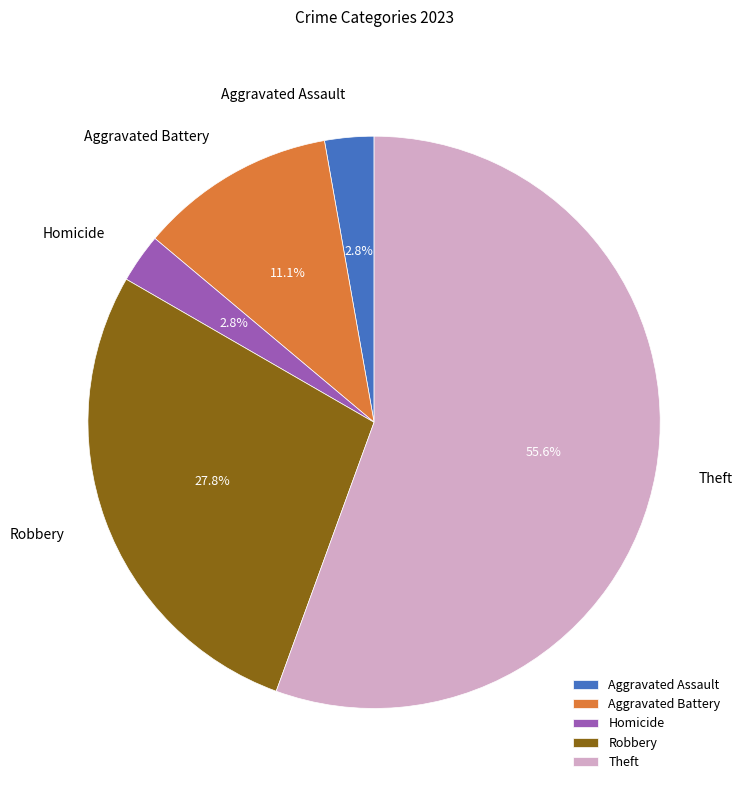

Does Aggravated Assault account for over 50% of the chart?

No